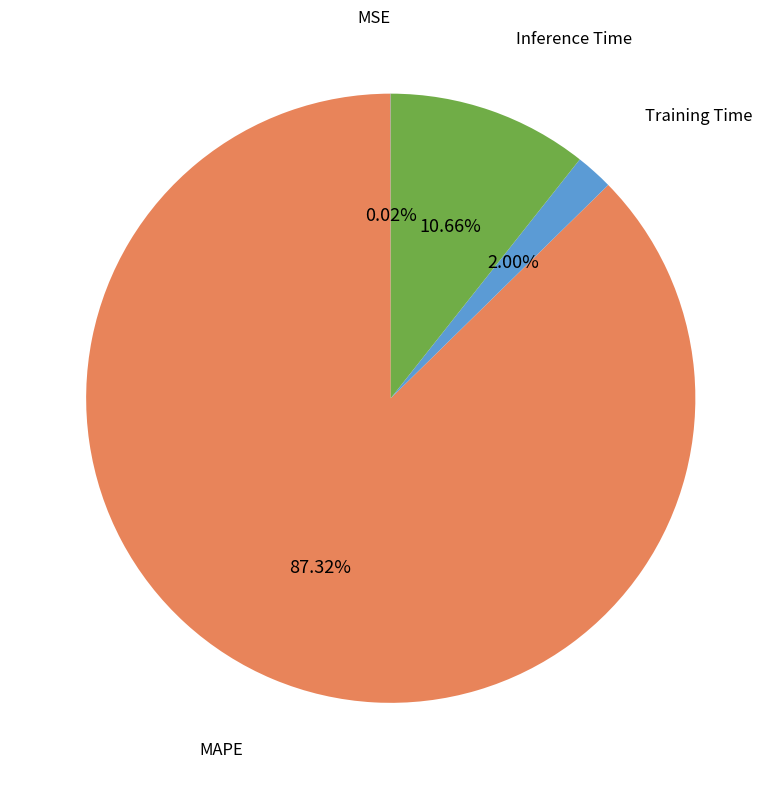

Is there a majority slice in this chart?

Yes